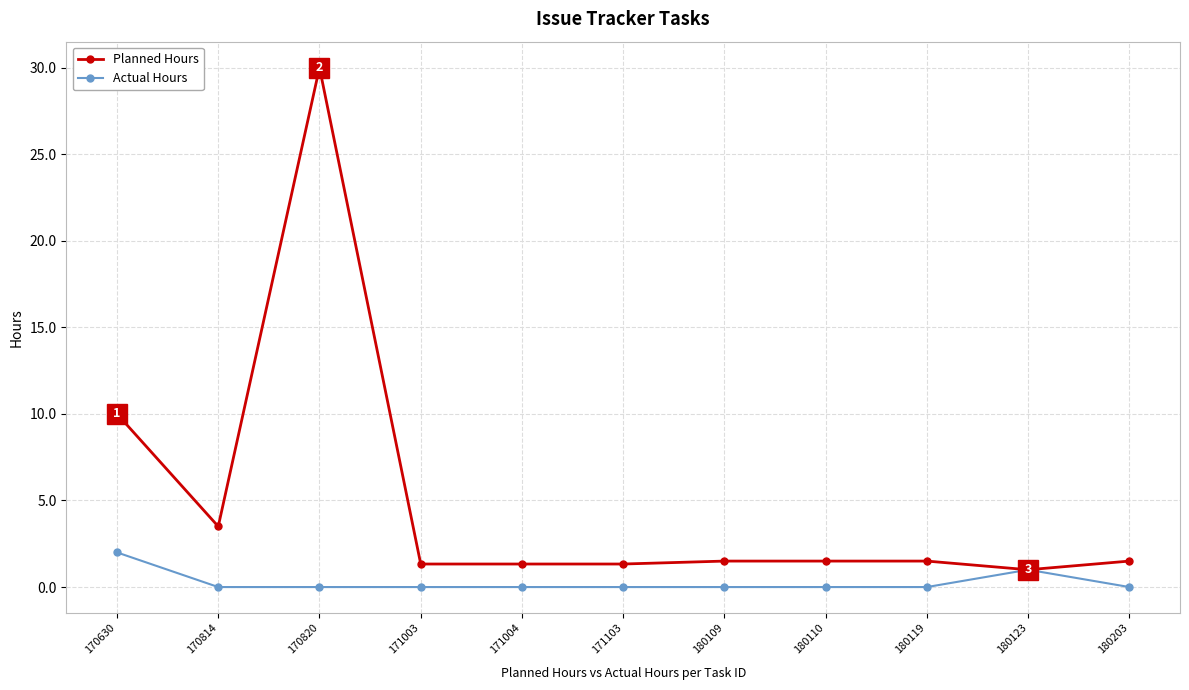

Count the Actual Hours values in the range 0 to 1.

10